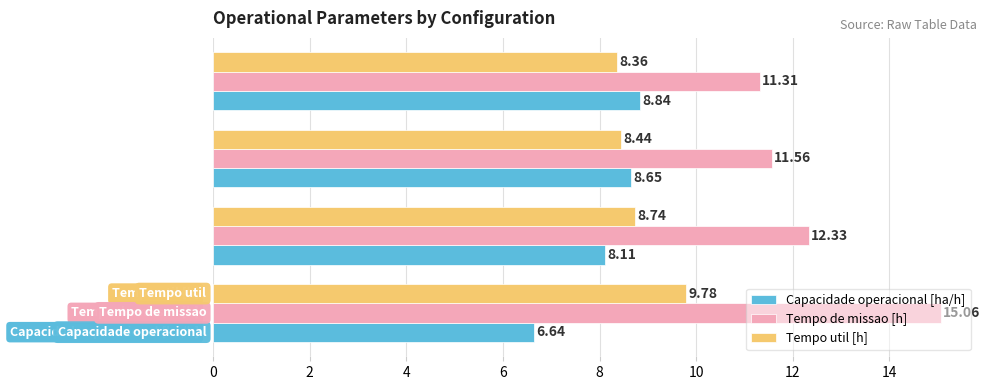

Which series has the largest range (max minus min)?

Tempo de missao [h]